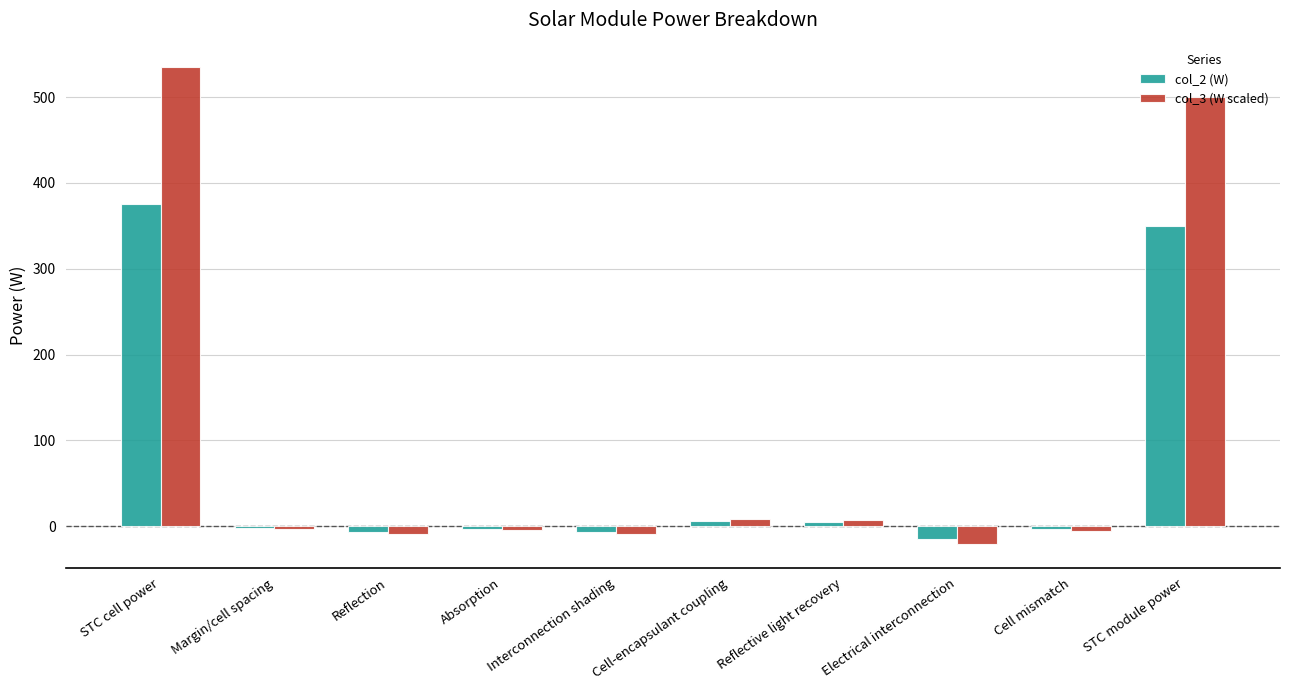

Count the number of categories in the chart.

10